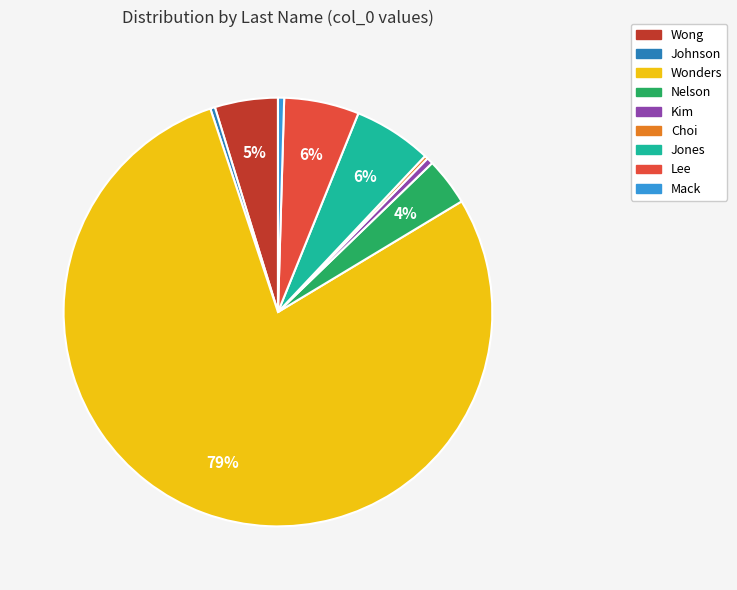

Which slice is the largest?

Wonders